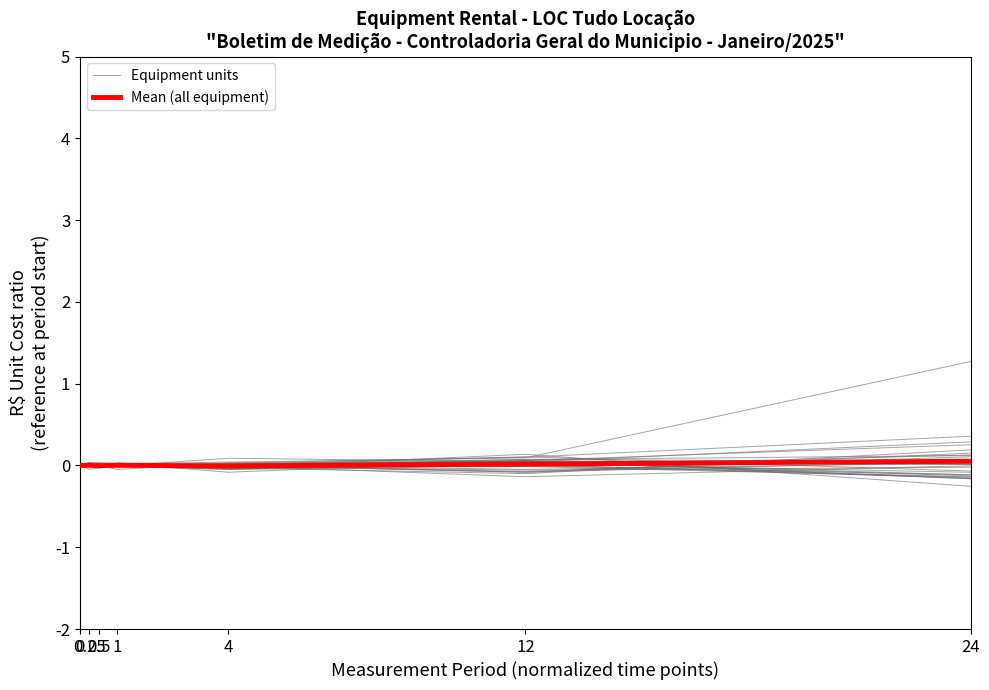

What is the label of the 4th point from the left?

1